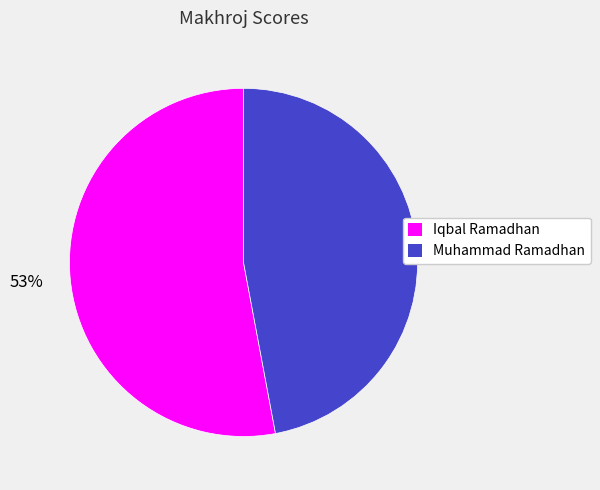

What is the largest slice in the pie chart?

Iqbal Ramadhan